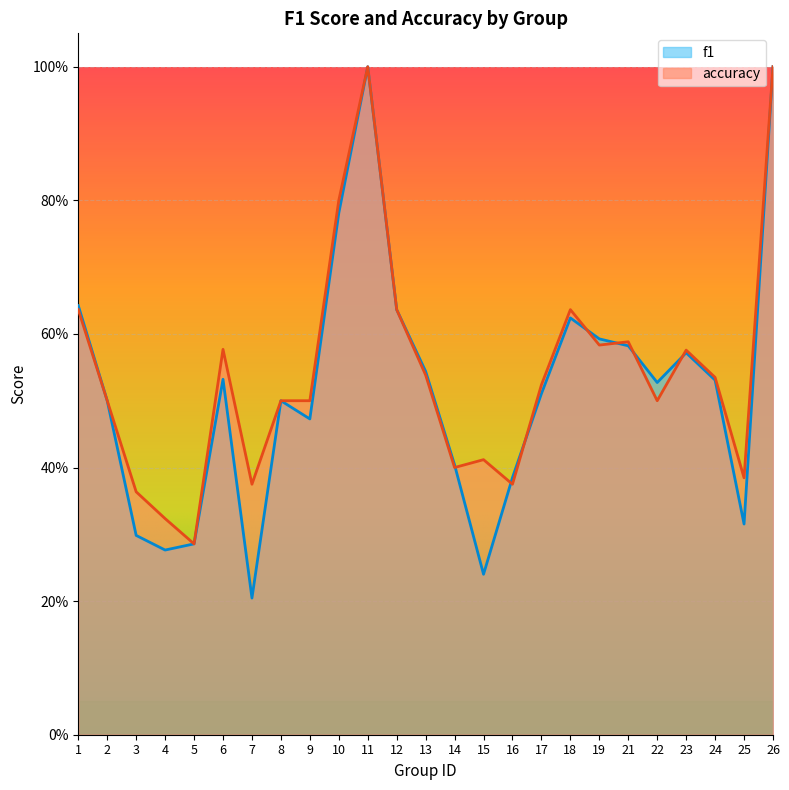

What is the minimum value shown in the chart?

0.2